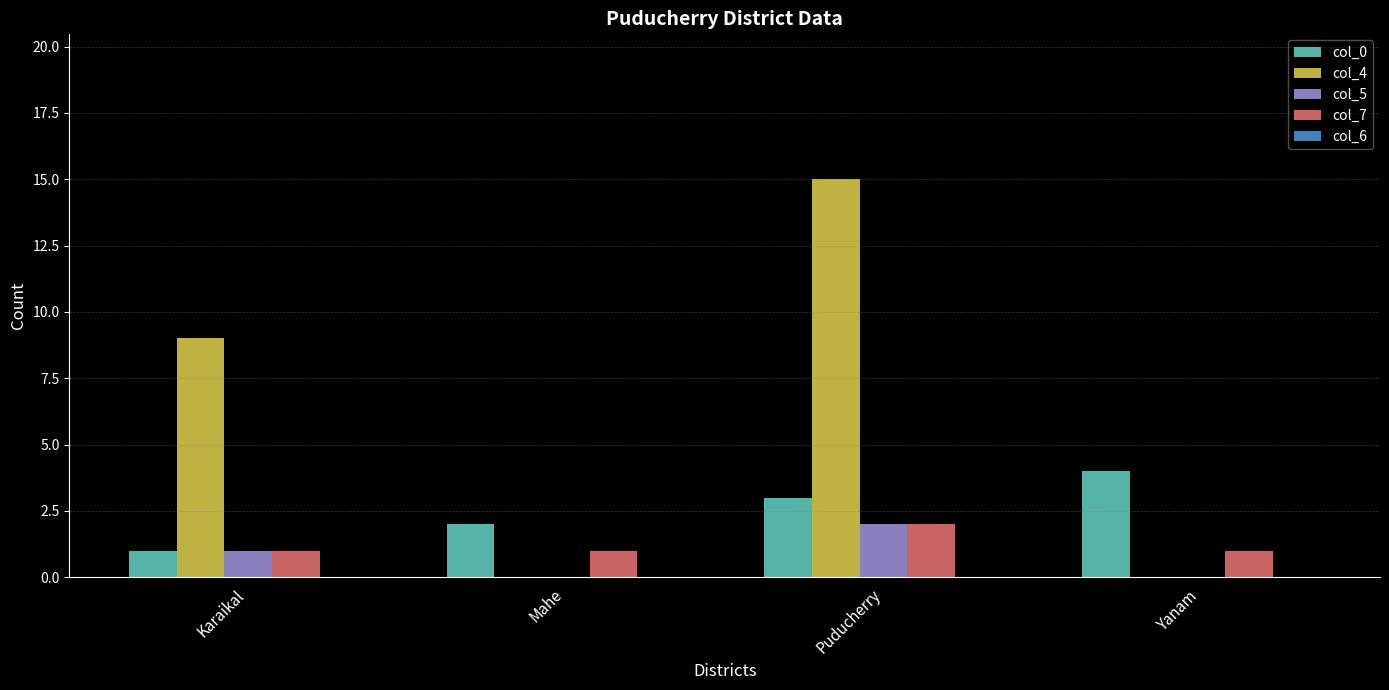

Is it true that col_0 equals 2 at Mahe?

True